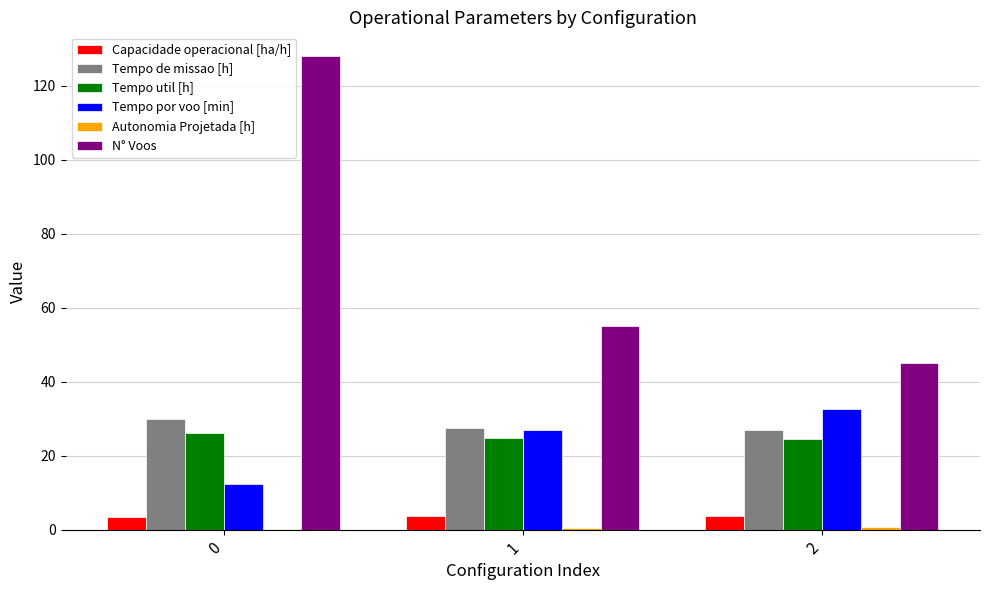

What is the sum of all Tempo util [h] values?

75.3